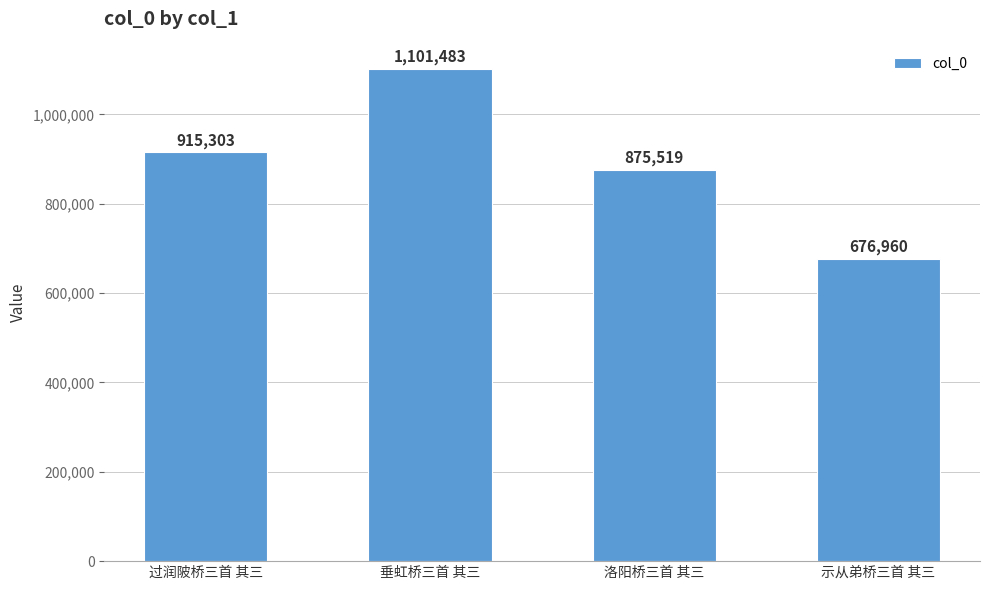

Between 示从弟桥三首 其三 and 过润陂桥三首 其三, which is larger?

过润陂桥三首 其三